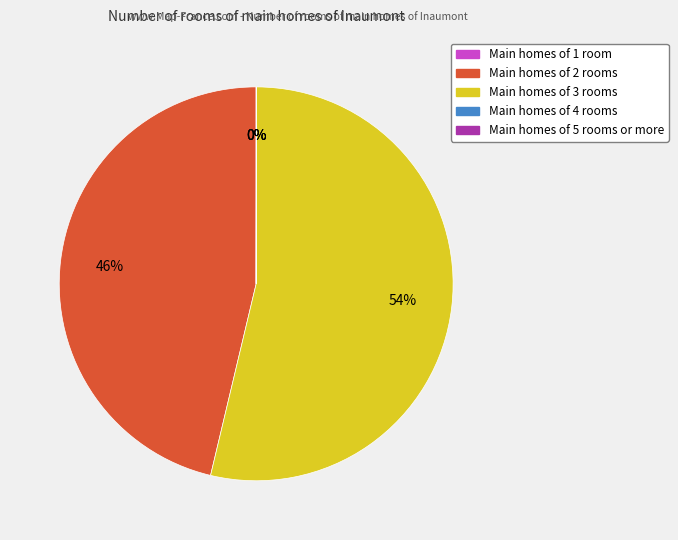

To the nearest percent, what is the average slice percentage?

20%